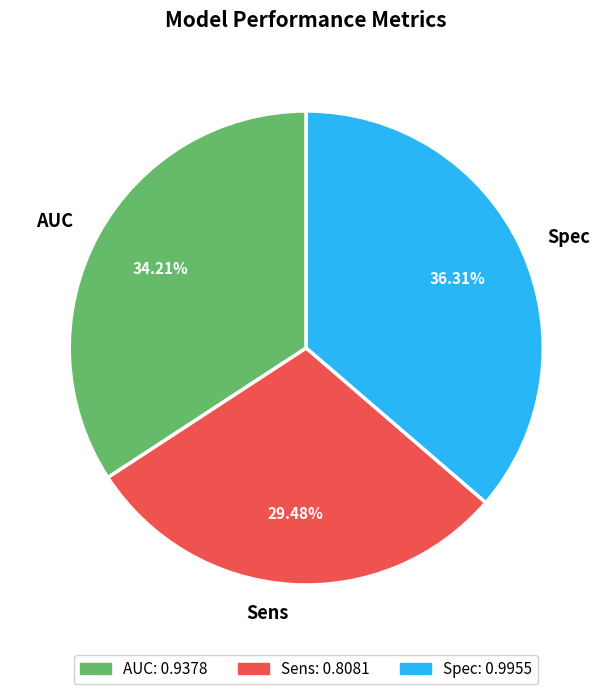

What percentage is the AUC slice, to the nearest percent?

34%